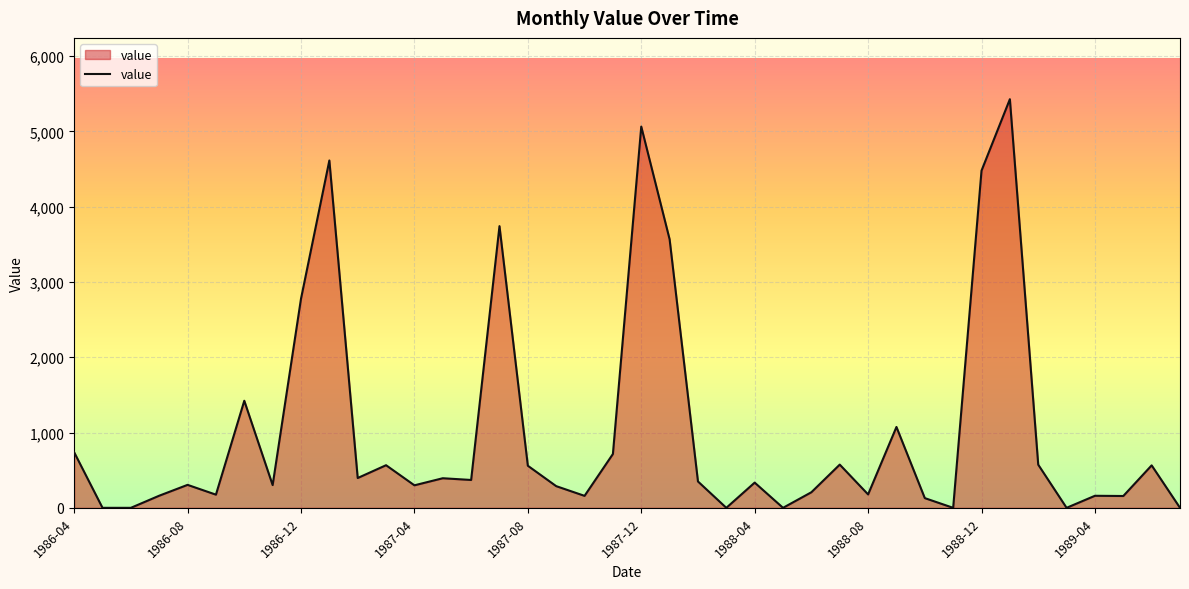

What is the maximum value shown in the chart?

5427